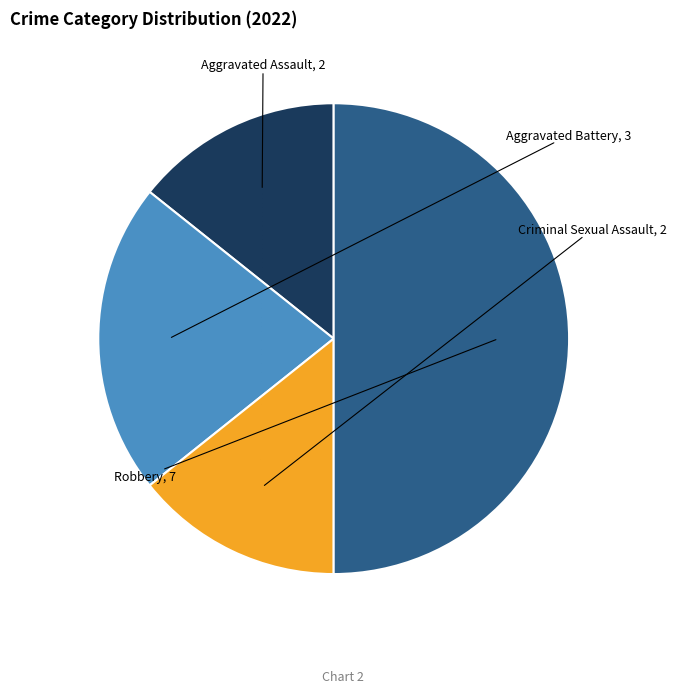

Rank the categories by value from lowest to highest.

Aggravated Assault, Criminal Sexual Assault, Aggravated Battery, Robbery